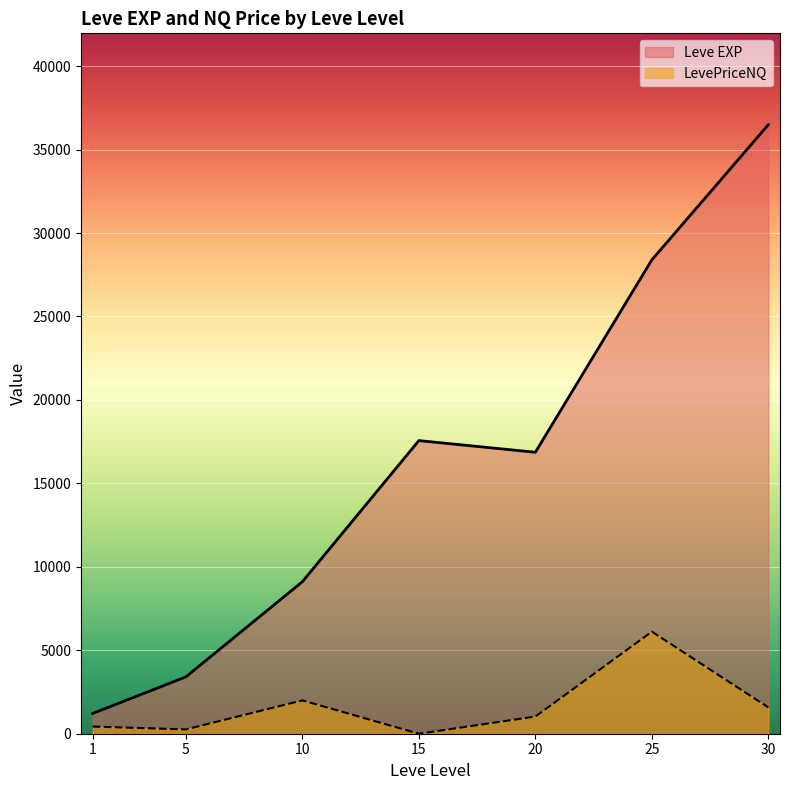

What is the difference between the maximum and minimum values in the Leve EXP series?

35279.2